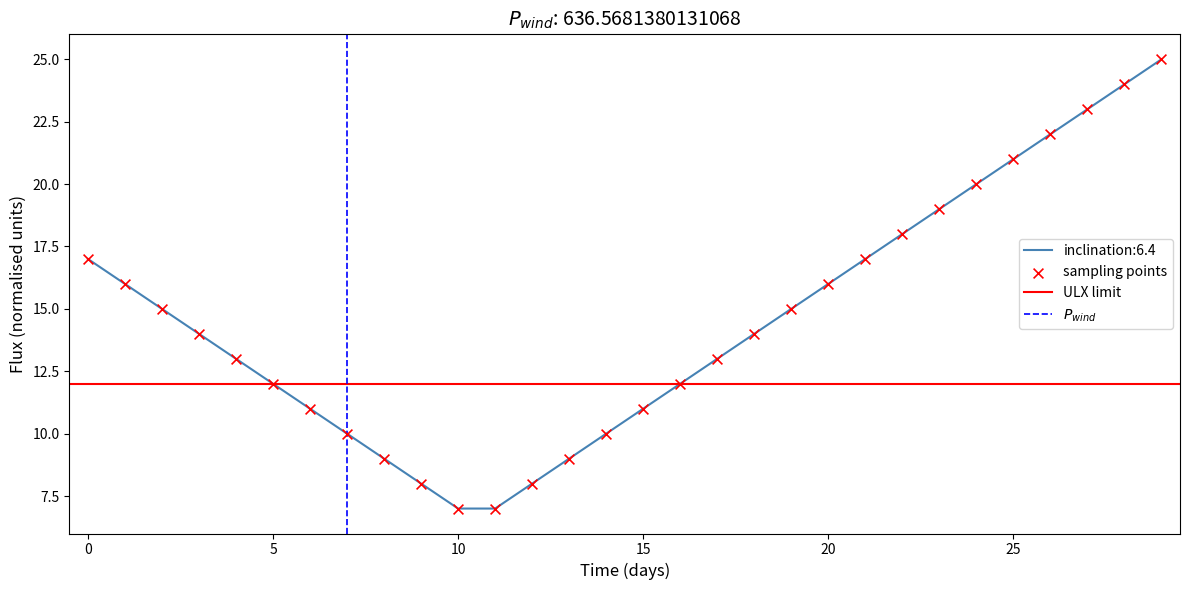

What is the change in value from 4 to 27?

+10